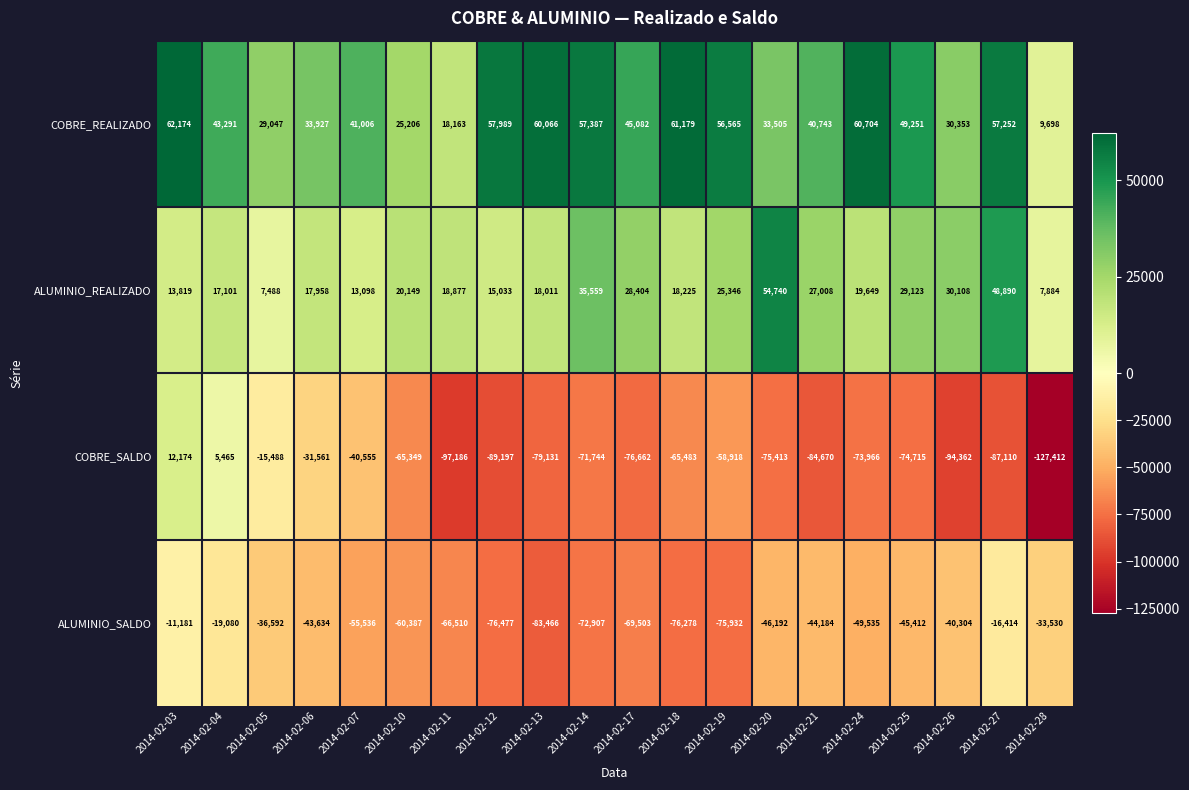

At which category does the chart reach its minimum across all series?

2014-02-28